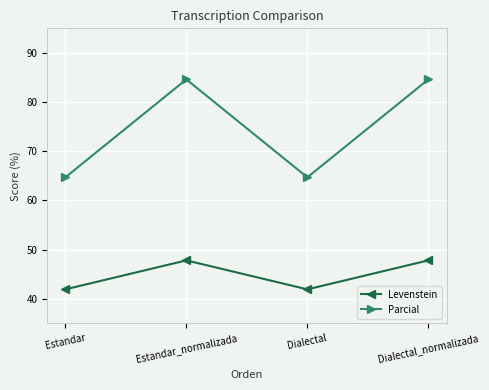

Does the chart have visible grid lines?

Yes